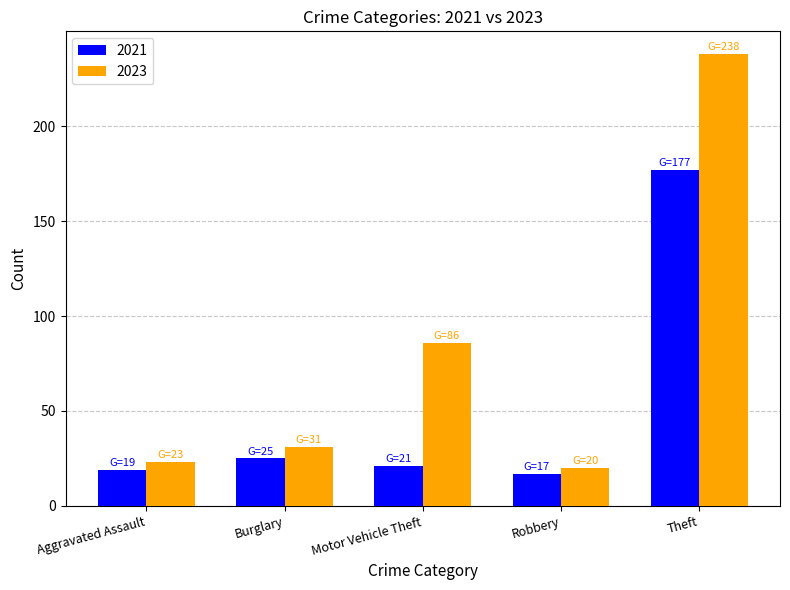

How many groups of bars are there?

5